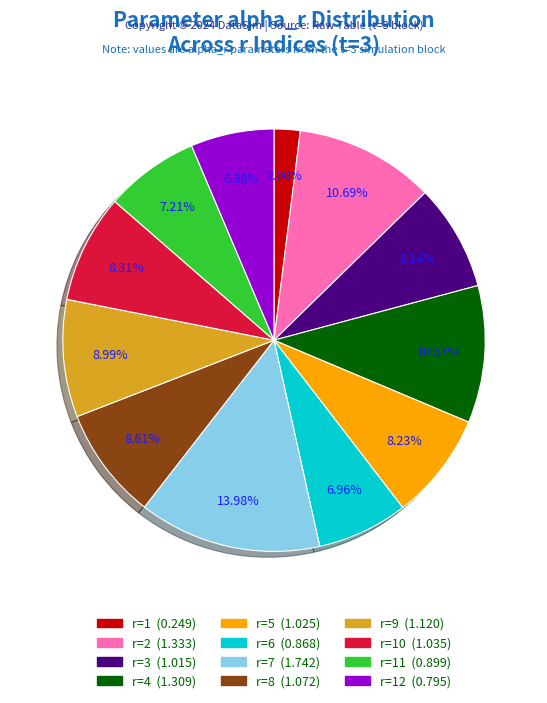

Is there any slice that represents more than half of the pie?

No